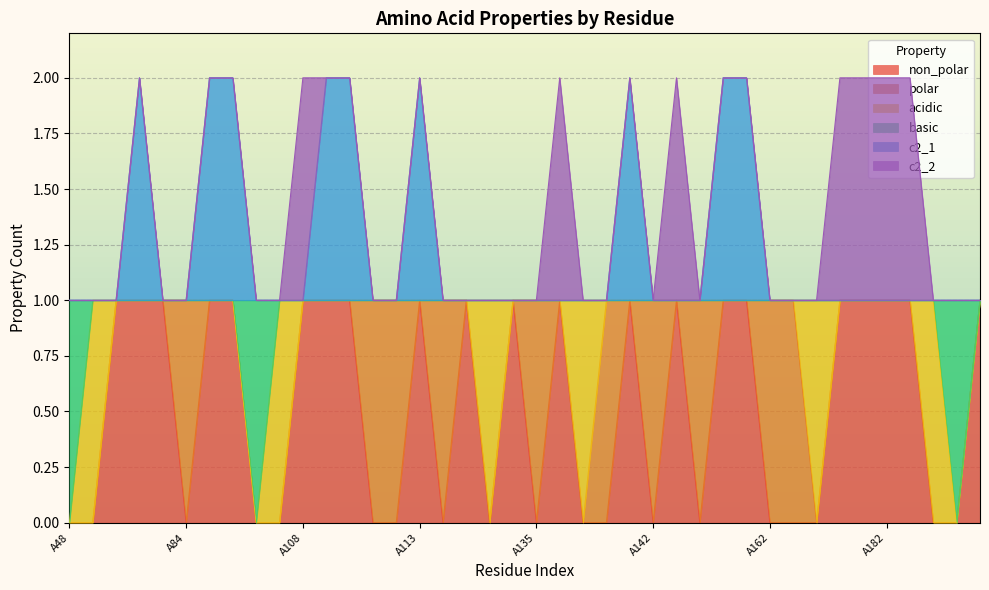

What is the value of the basic point at the 31st from the left?

1